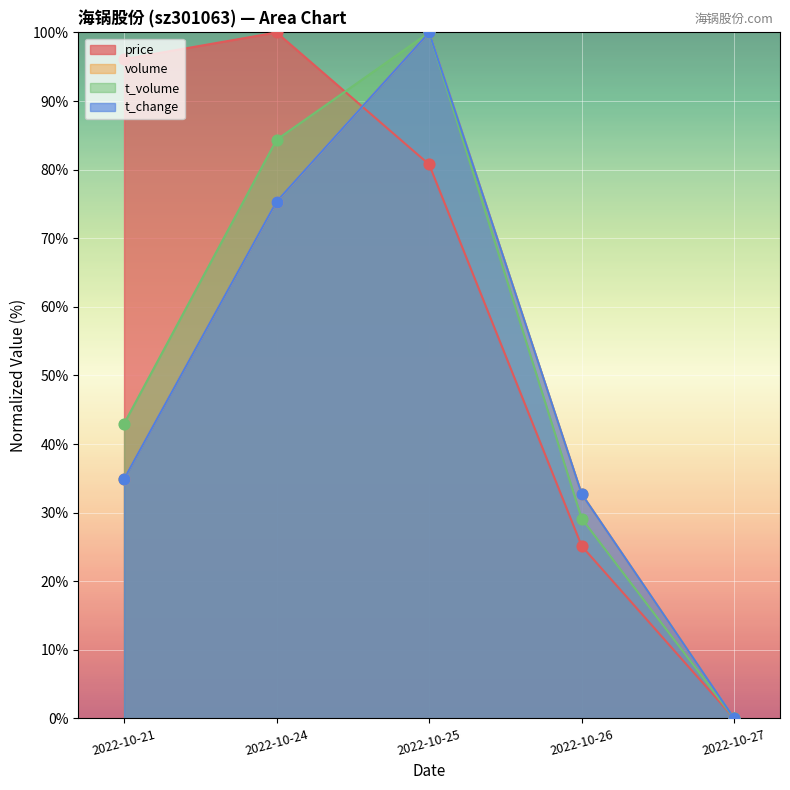

Which series contains the lowest Y value?

price